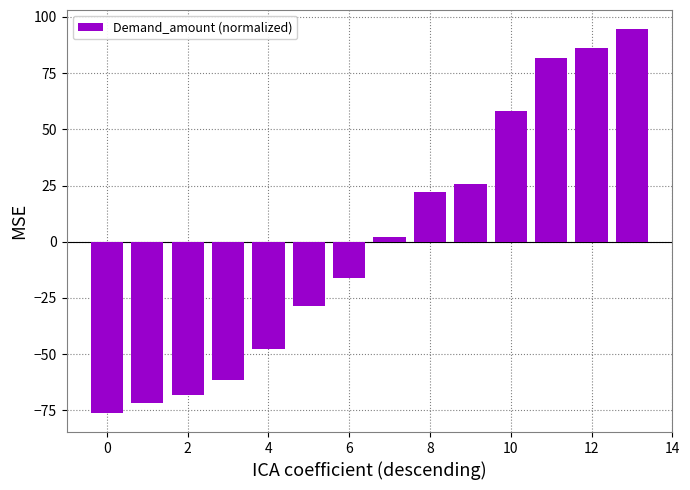

How many values are below 1?

7